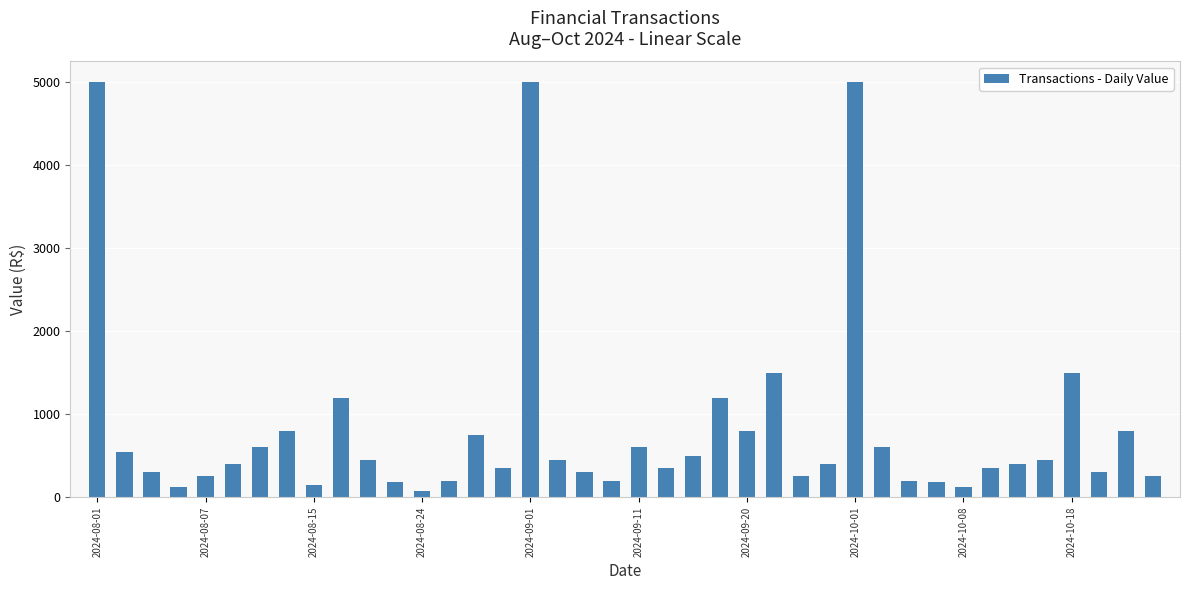

What is the value of the 10th bar from the left?

1200